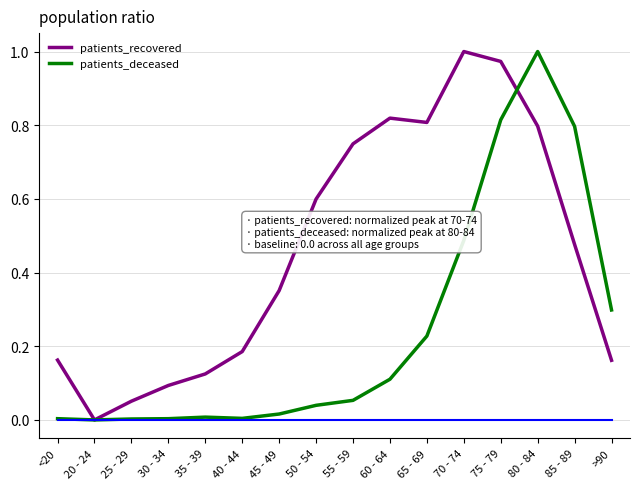

Between 30 - 34 and 40 - 44, which series saw the biggest shift?

patients_recovered